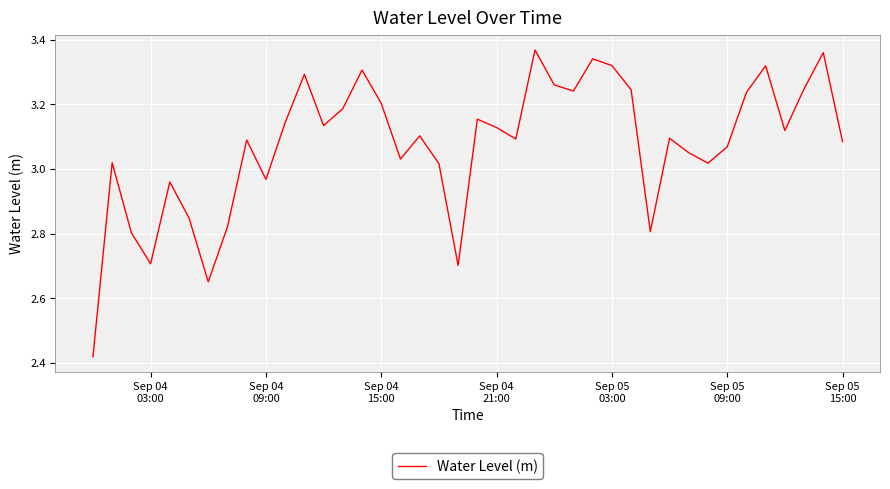

What is the difference between the maximum and minimum values?

1.0